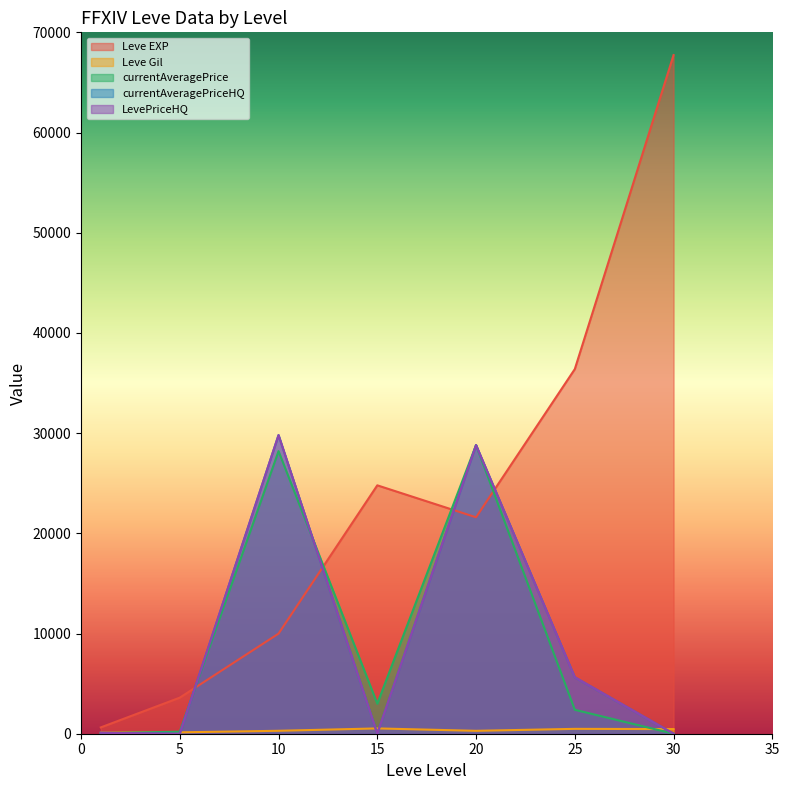

Reading left to right, what are all the values shown in this chart?

Leve EXP: 630.0	3600.0	9990.0	24790.0	21600.0	36390.0	67730.0
Leve Gil: 113.0	139.0	293.0	529.0	290.0	485.0	463.0
currentAveragePrice: 57.9	200.0	28201.2	3000.0	28808.0	2387.4	0.0
currentAveragePriceHQ: 91.6	0.0	29805.0	0.0	28808.0	5630.0	0.0
LevePriceHQ: 91.6	0.0	29805.0	0.0	28808.0	5630.0	0.0